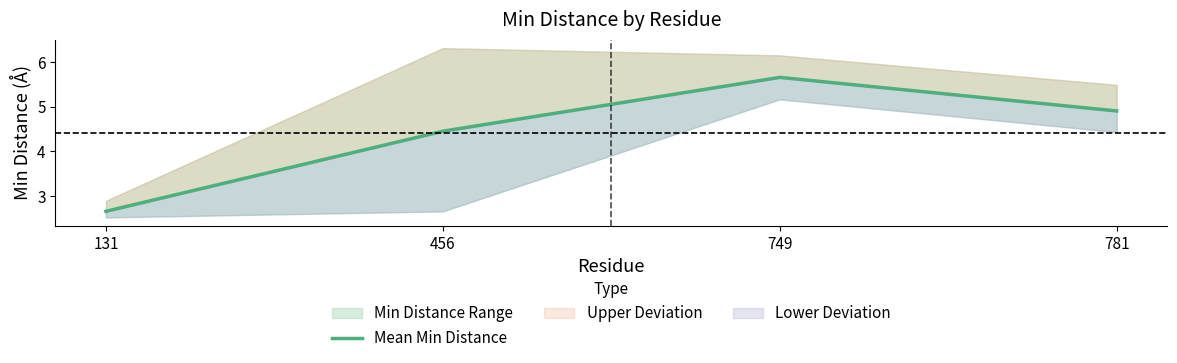

What is the value of the 1st point from the left?

2.7